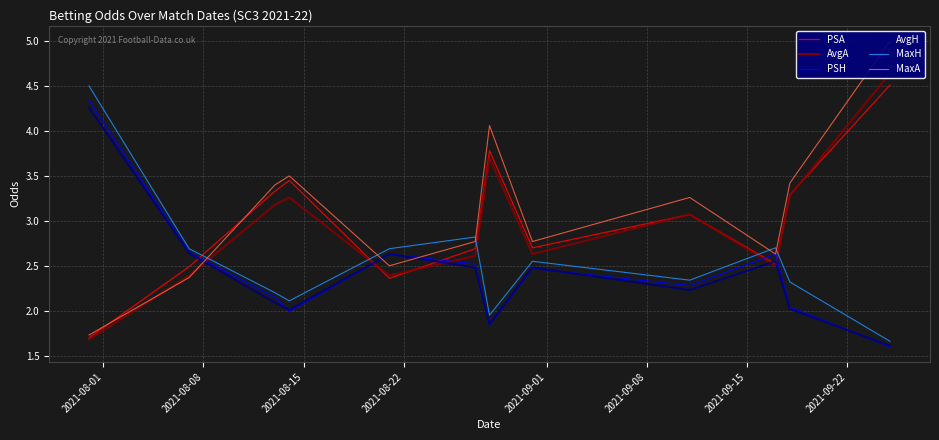

What is the highest value of the PSA series?

4.5